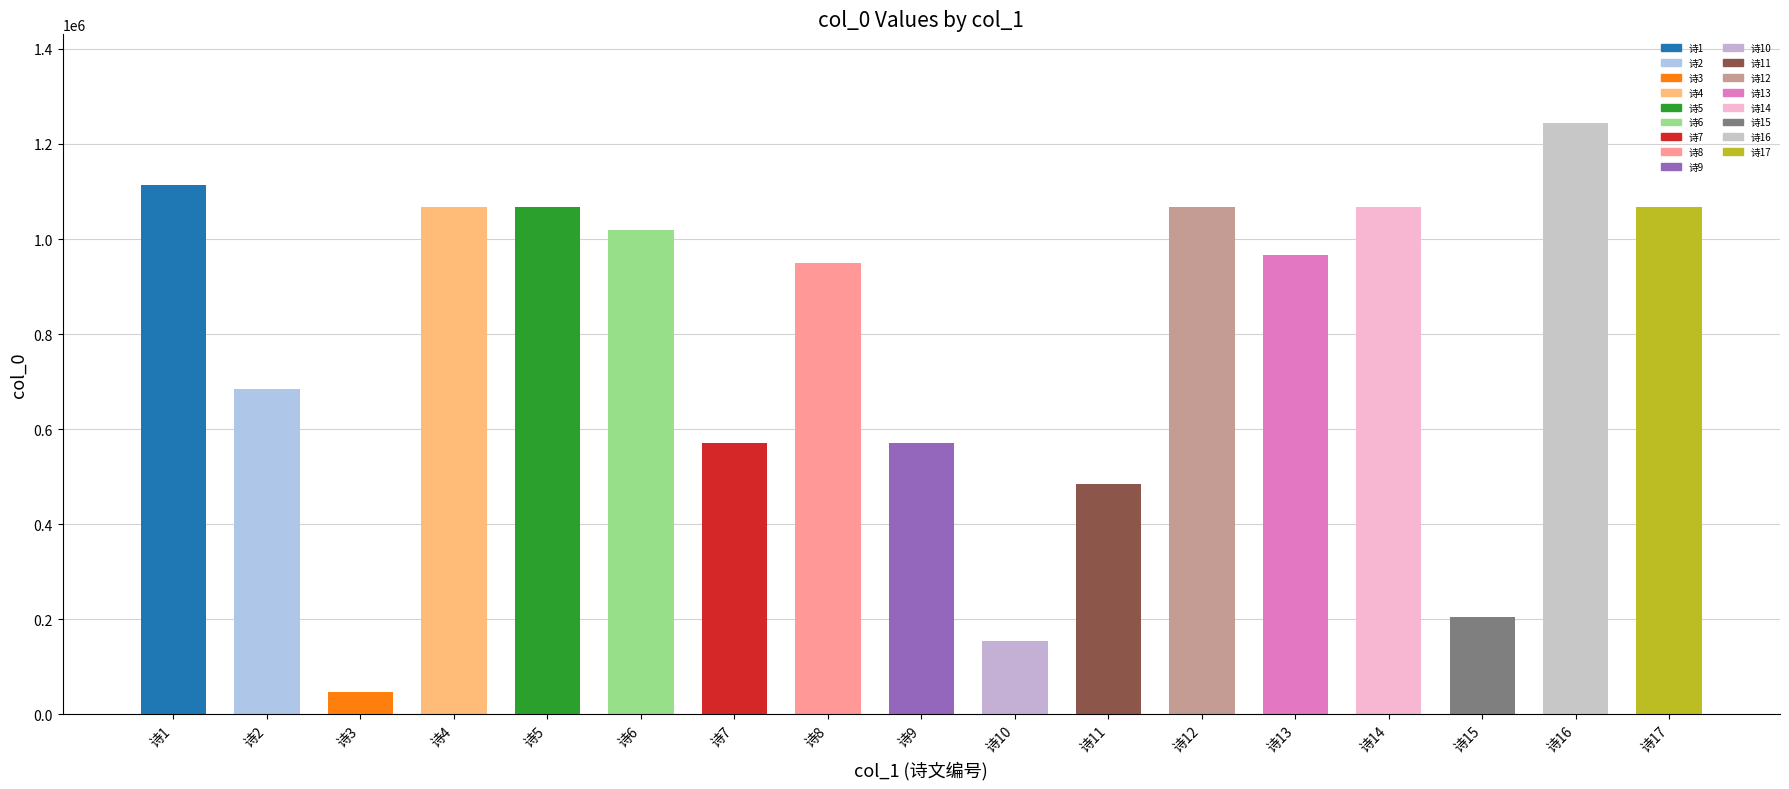

At which category does the chart reach its minimum across all series?

诗3